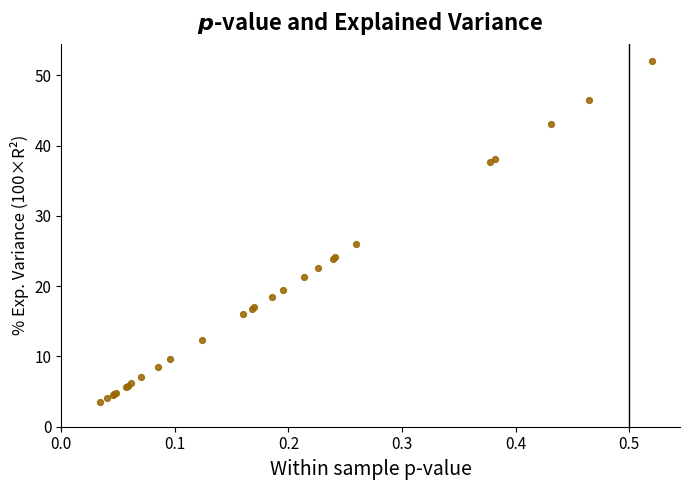

What Y value in the scatter plot is closest to 27?

26.0